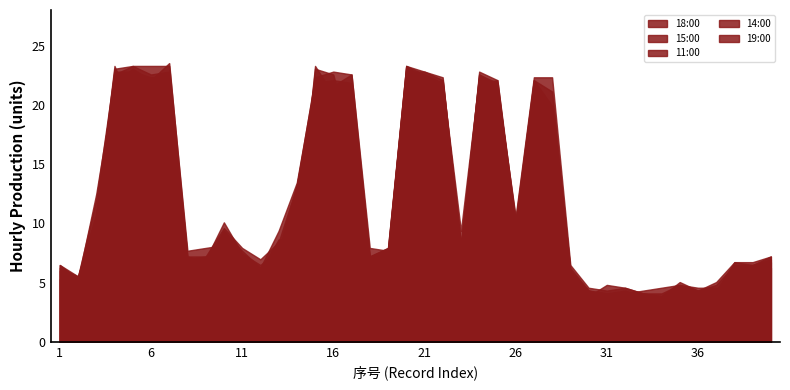

At how many categories does at least one series exceed 21?

14